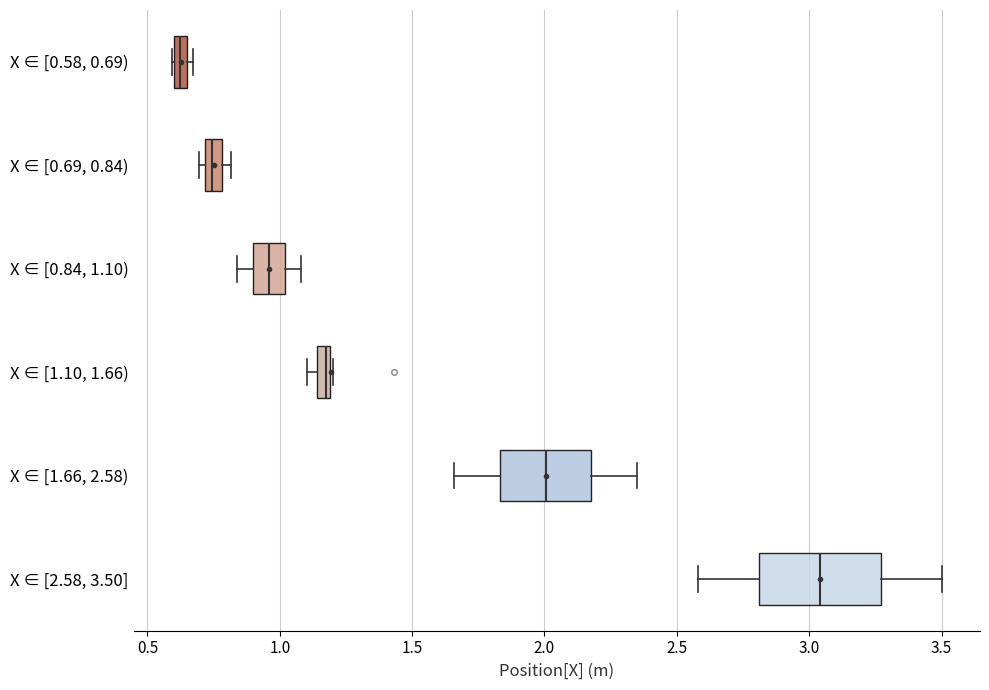

Where is the right edge of the box for X ∈ [0.58, 0.69) on the x-axis? The values are not printed on the chart, so give them approximately, as read against the axis.

0.65